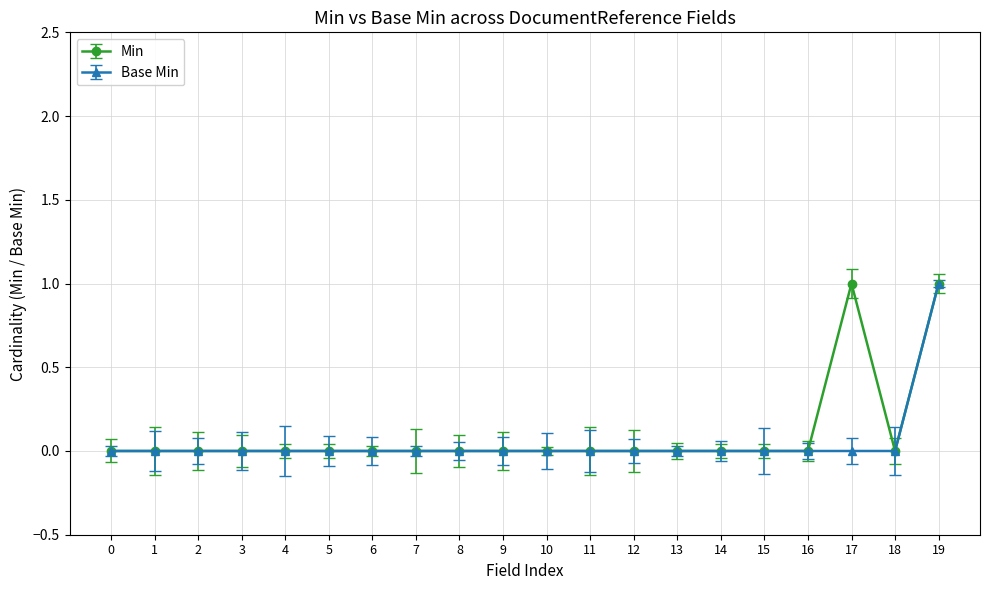

True or false: Base Min has a value of 0 at 19.

False